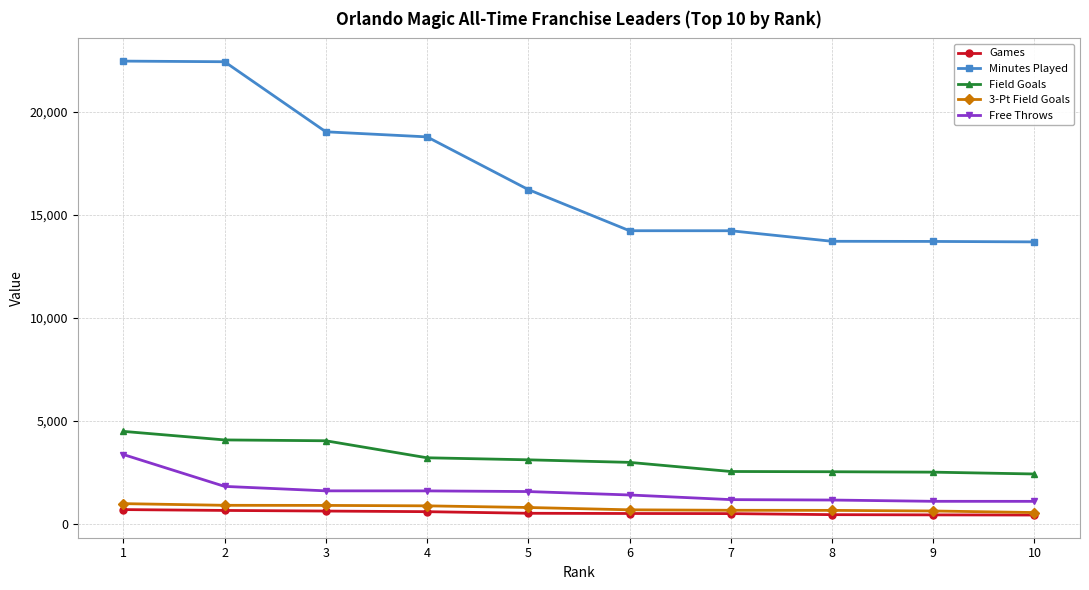

What is the total value across all series at 1?

32000